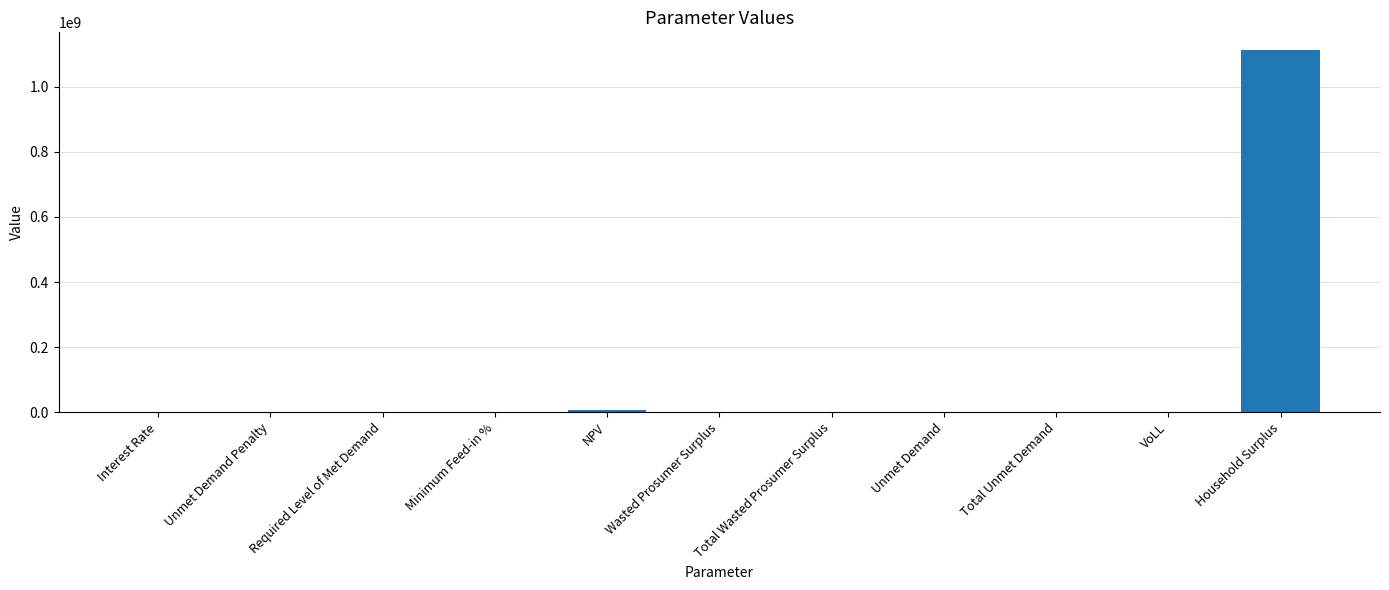

The chart shows a value of 1487771161.5 at Household Surplus. True or false?

False